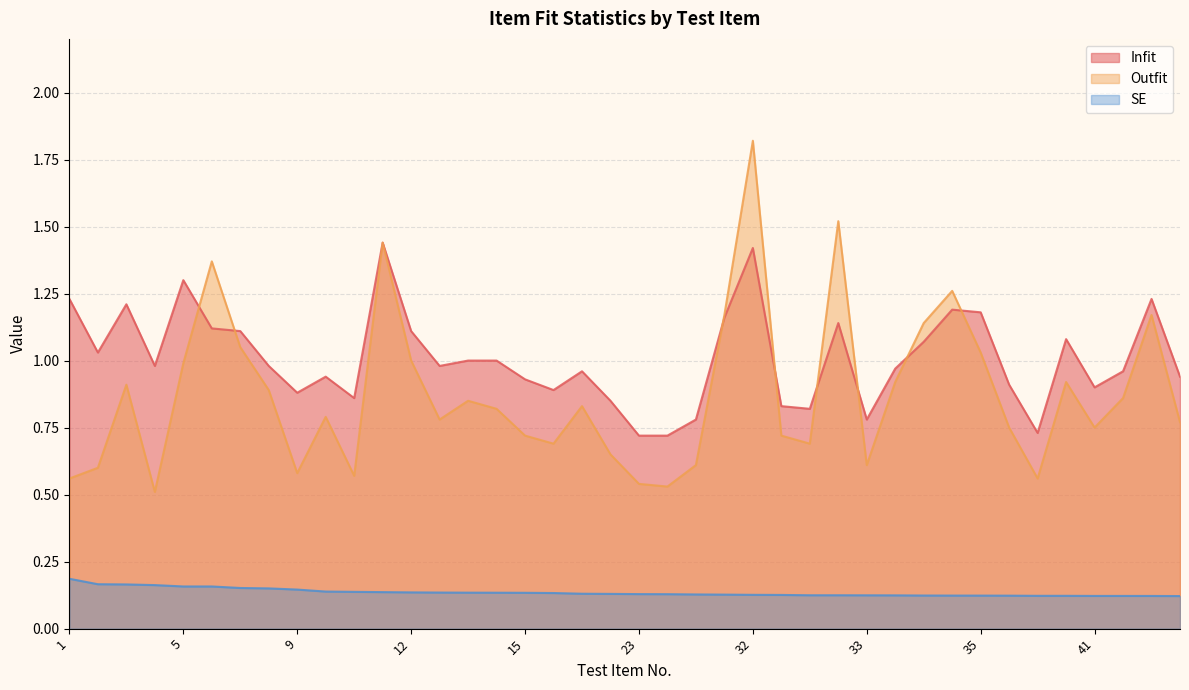

What is the difference between the maximum and minimum values in the Outfit series?

1.3